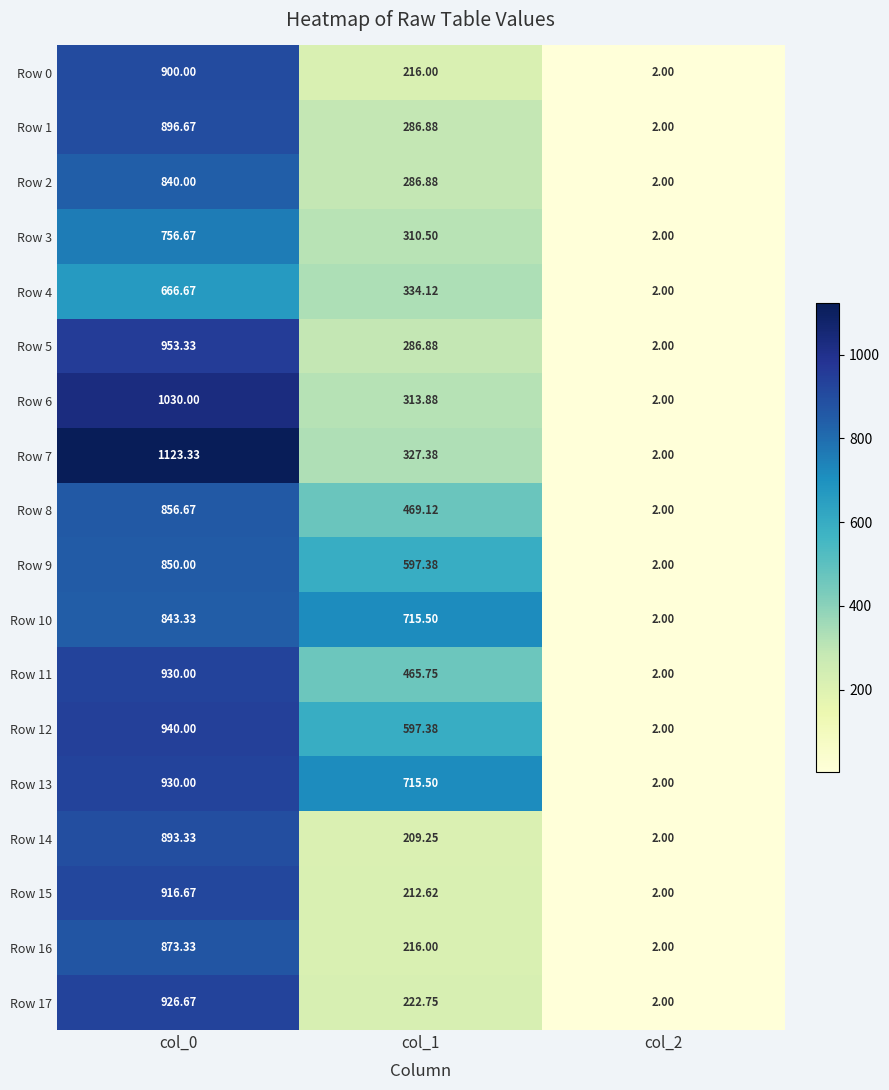

Reading left to right, extract all data points from this chart.

Row 0: col_0=900.0	col_1=216.0	col_2=2.0
Row 1: col_0=896.7	col_1=286.9	col_2=2.0
Row 2: col_0=840.0	col_1=286.9	col_2=2.0
Row 3: col_0=756.7	col_1=310.5	col_2=2.0
Row 4: col_0=666.7	col_1=334.1	col_2=2.0
Row 5: col_0=953.3	col_1=286.9	col_2=2.0
Row 6: col_0=1030.0	col_1=313.9	col_2=2.0
Row 7: col_0=1123.3	col_1=327.4	col_2=2.0
Row 8: col_0=856.7	col_1=469.1	col_2=2.0
Row 9: col_0=850.0	col_1=597.4	col_2=2.0
Row 10: col_0=843.3	col_1=715.5	col_2=2.0
Row 11: col_0=930.0	col_1=465.8	col_2=2.0
Row 12: col_0=940.0	col_1=597.4	col_2=2.0
Row 13: col_0=930.0	col_1=715.5	col_2=2.0
Row 14: col_0=893.3	col_1=209.2	col_2=2.0
Row 15: col_0=916.7	col_1=212.6	col_2=2.0
Row 16: col_0=873.3	col_1=216.0	col_2=2.0
Row 17: col_0=926.7	col_1=222.8	col_2=2.0